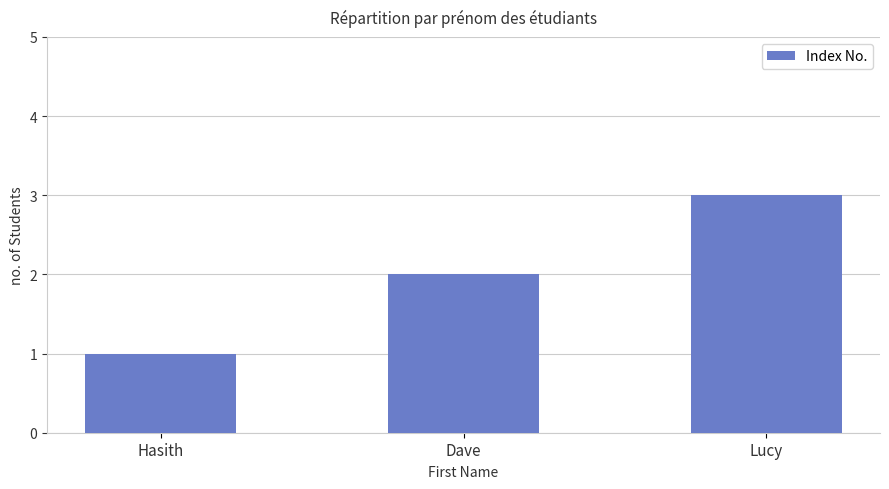

What is the smallest value displayed?

1